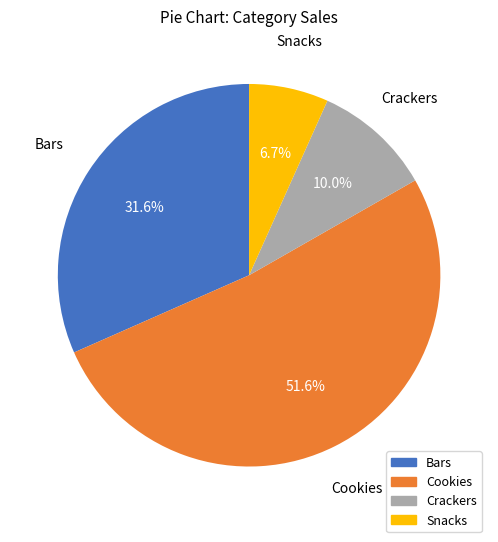

To the nearest percent, what portion does Cookies represent?

52%